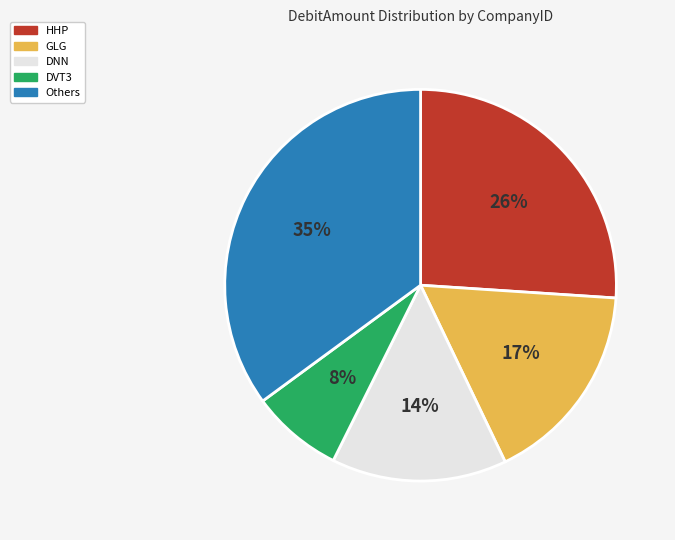

To the nearest percent, what is the difference between the largest and smallest slice percentages?

27%